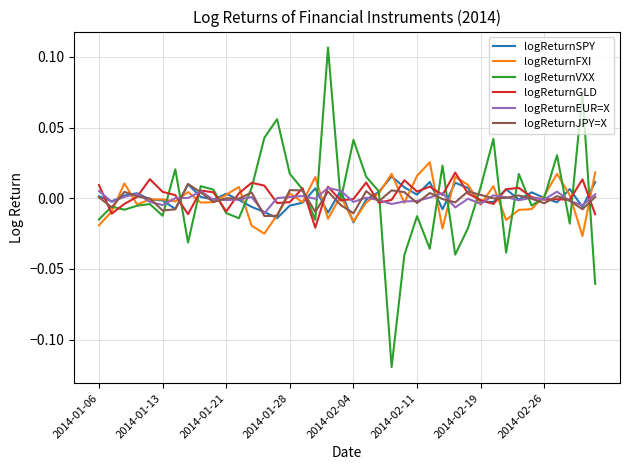

Which series has the largest range (max minus min)?

logReturnVXX